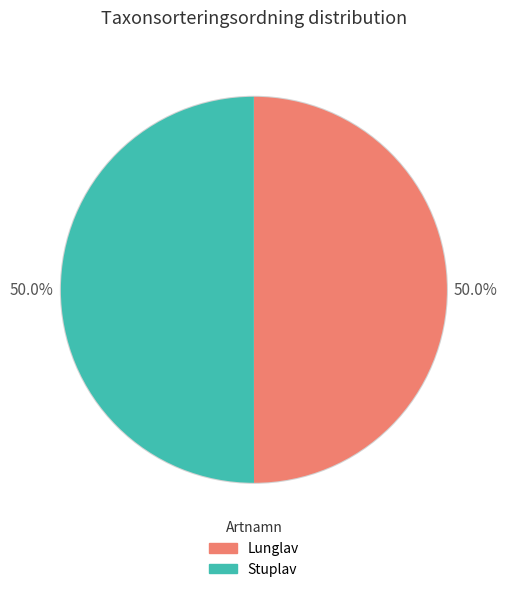

What percentage is the Stuplav slice, to the nearest percent?

50%